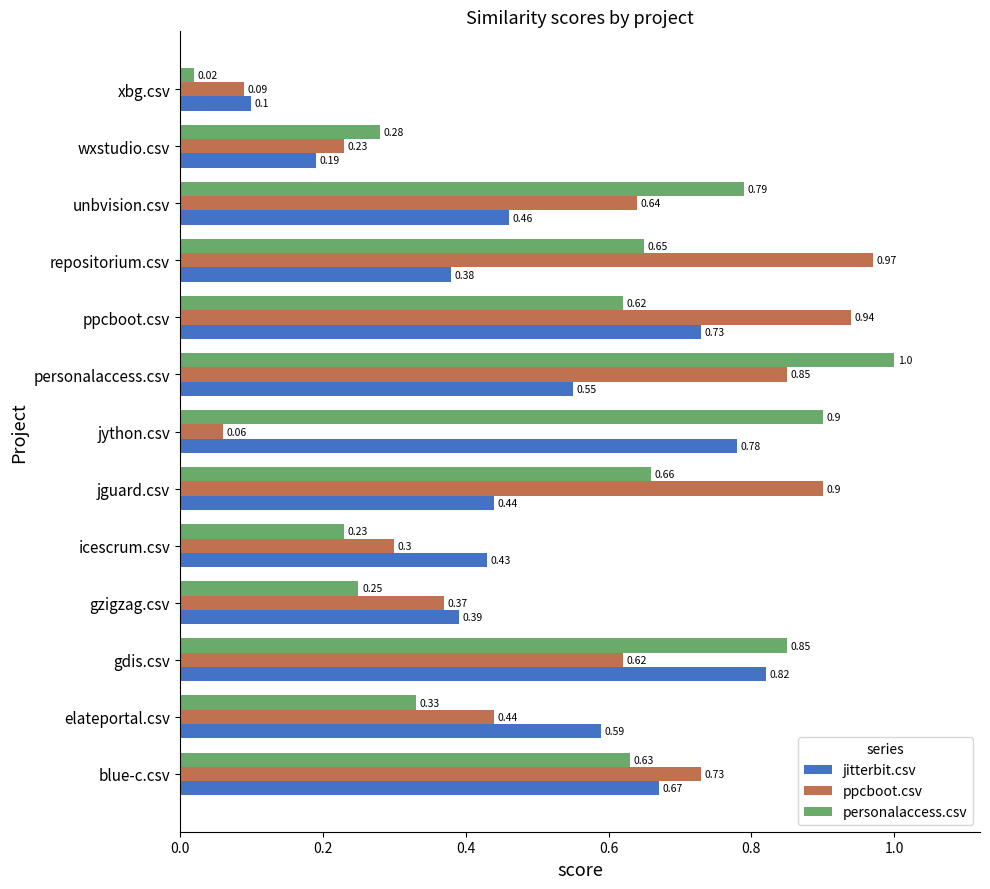

Which category has the highest value in the jitterbit.csv series?

gdis.csv